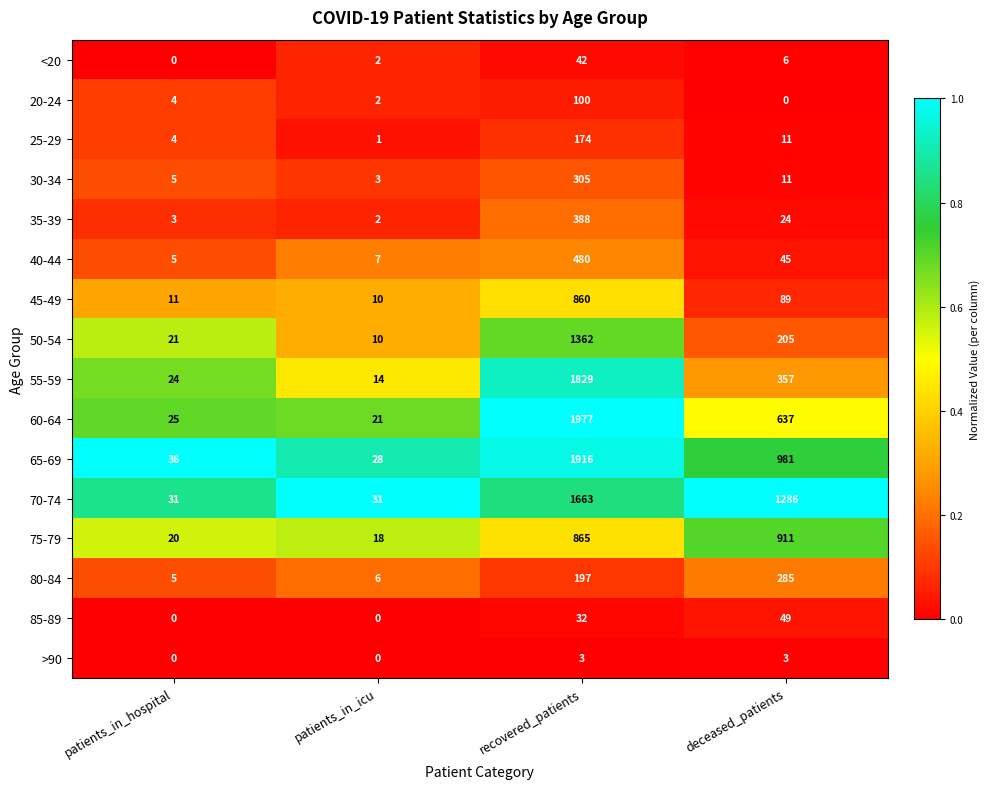

What is the spread (max minus min) of values at recovered_patients?

1974